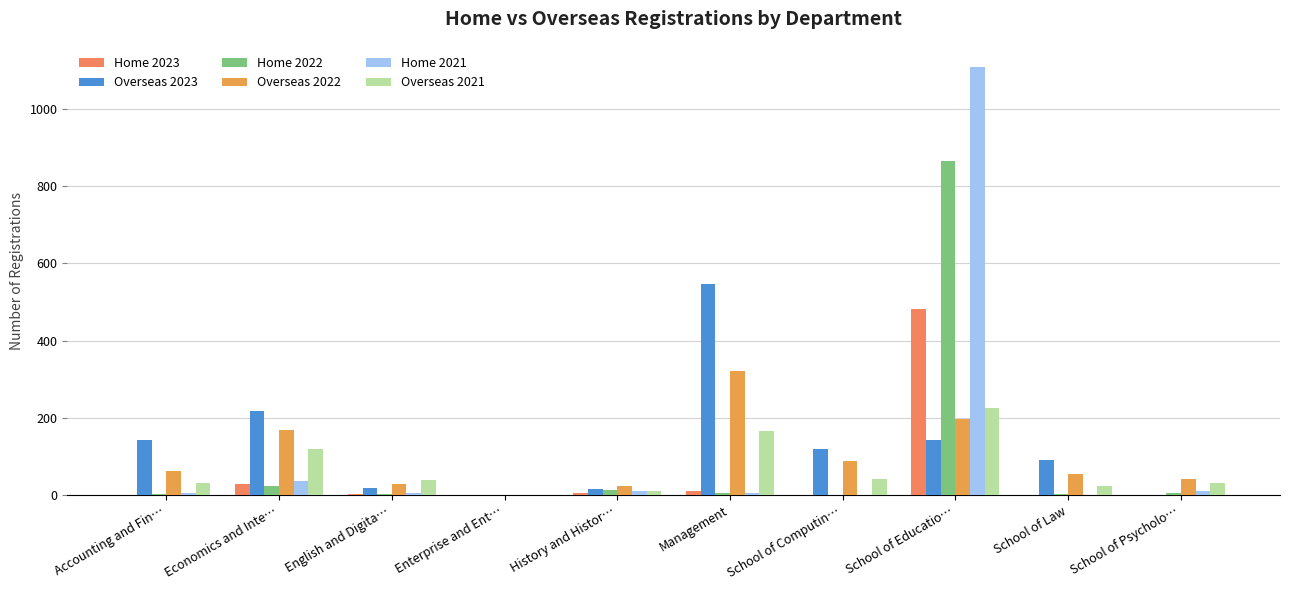

Which series has the largest range (max minus min)?

Home 2021